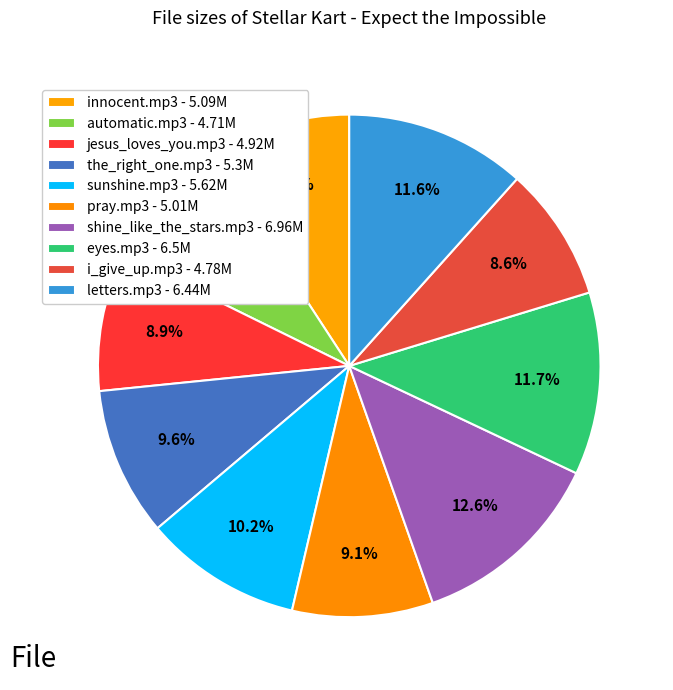

To the nearest percent, what is the average slice percentage?

10%